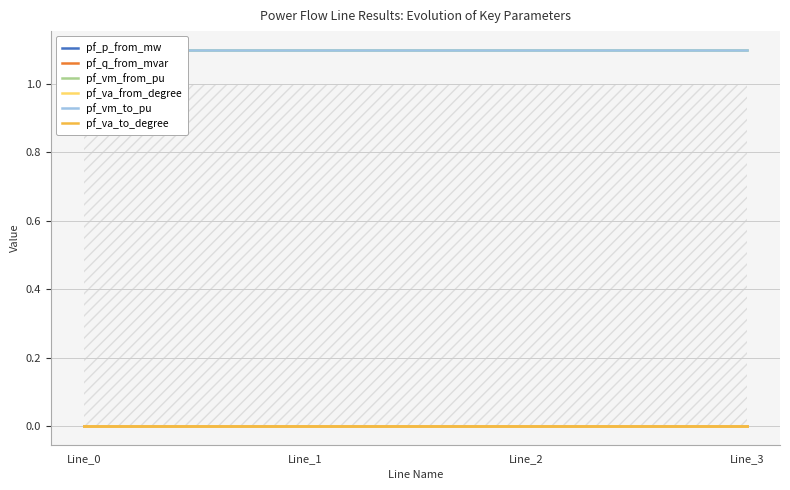

How many interior local peaks does the pf_q_from_mvar series have?

1